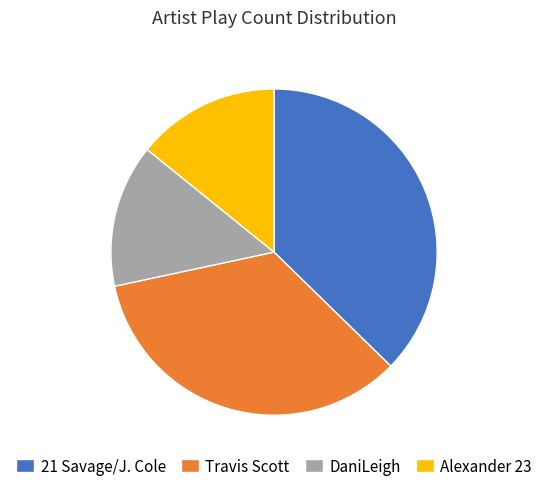

Which has a higher value, 21 Savage/J. Cole or Travis Scott?

21 Savage/J. Cole